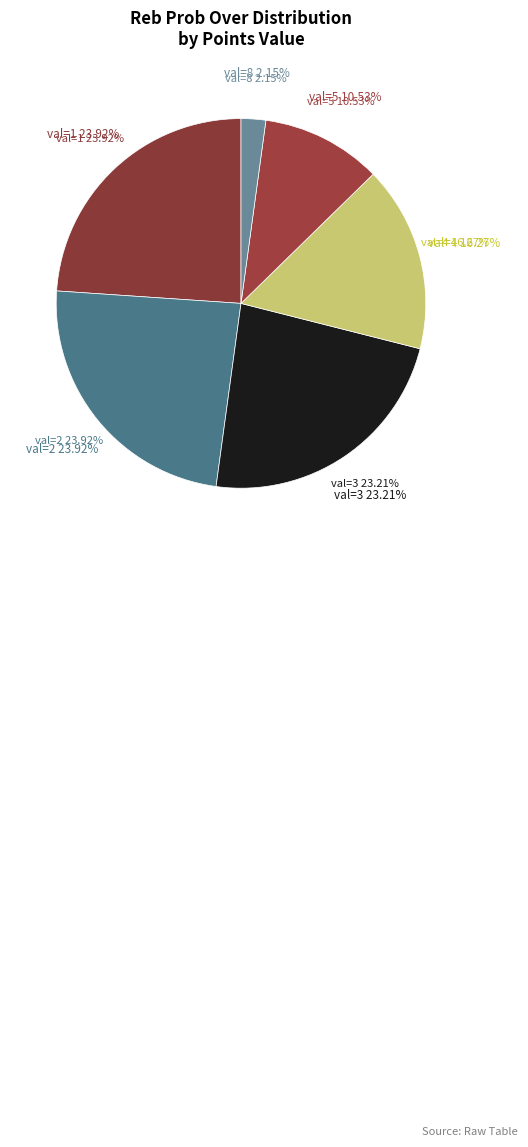

True or false: 50% accounts for 29% of the total.

False